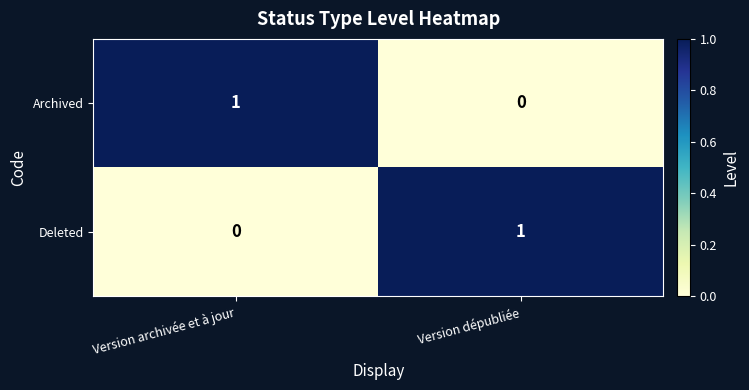

At Version dépubliée, list the series in order from smallest to largest.

Archived, Deleted